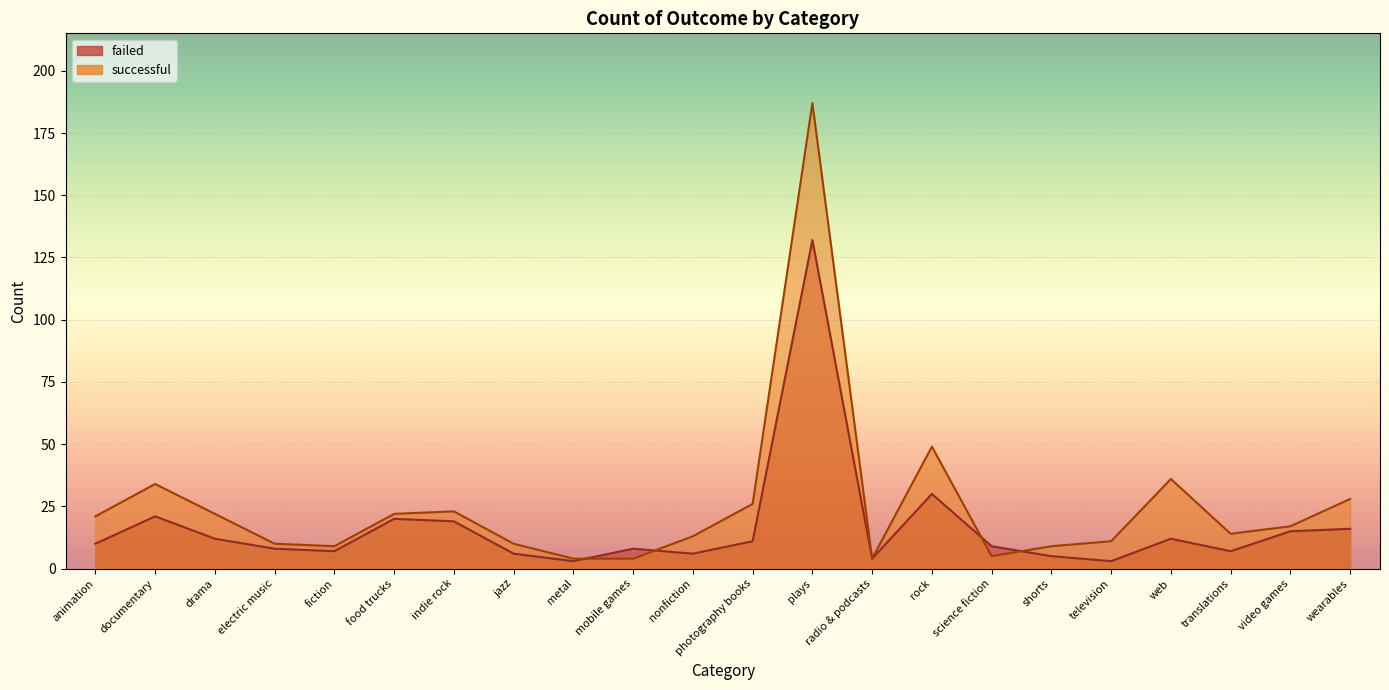

What is the sum of the failed values at photography books and animation?

21